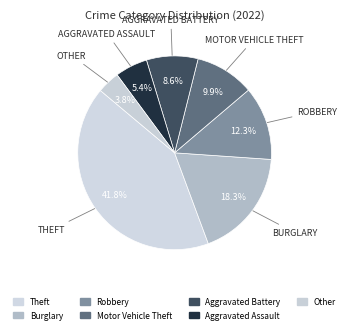

True or false: Burglary accounts for 8% of the total.

False